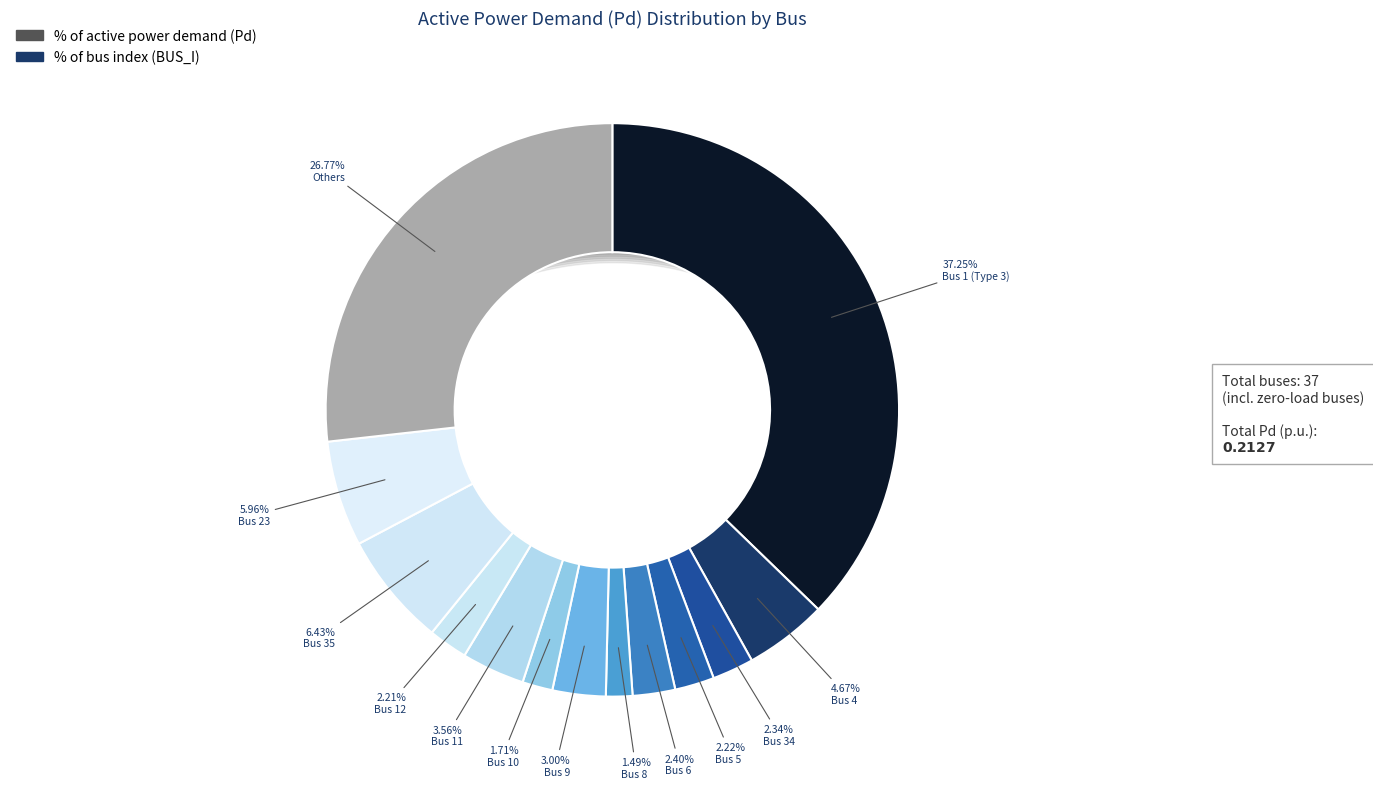

How many slices are in this pie chart?

13